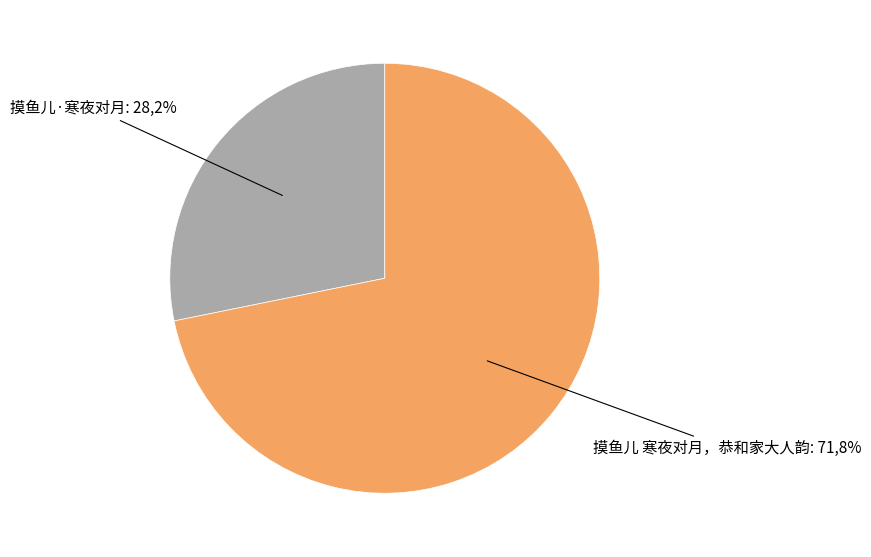

How many slices are in this pie chart?

2